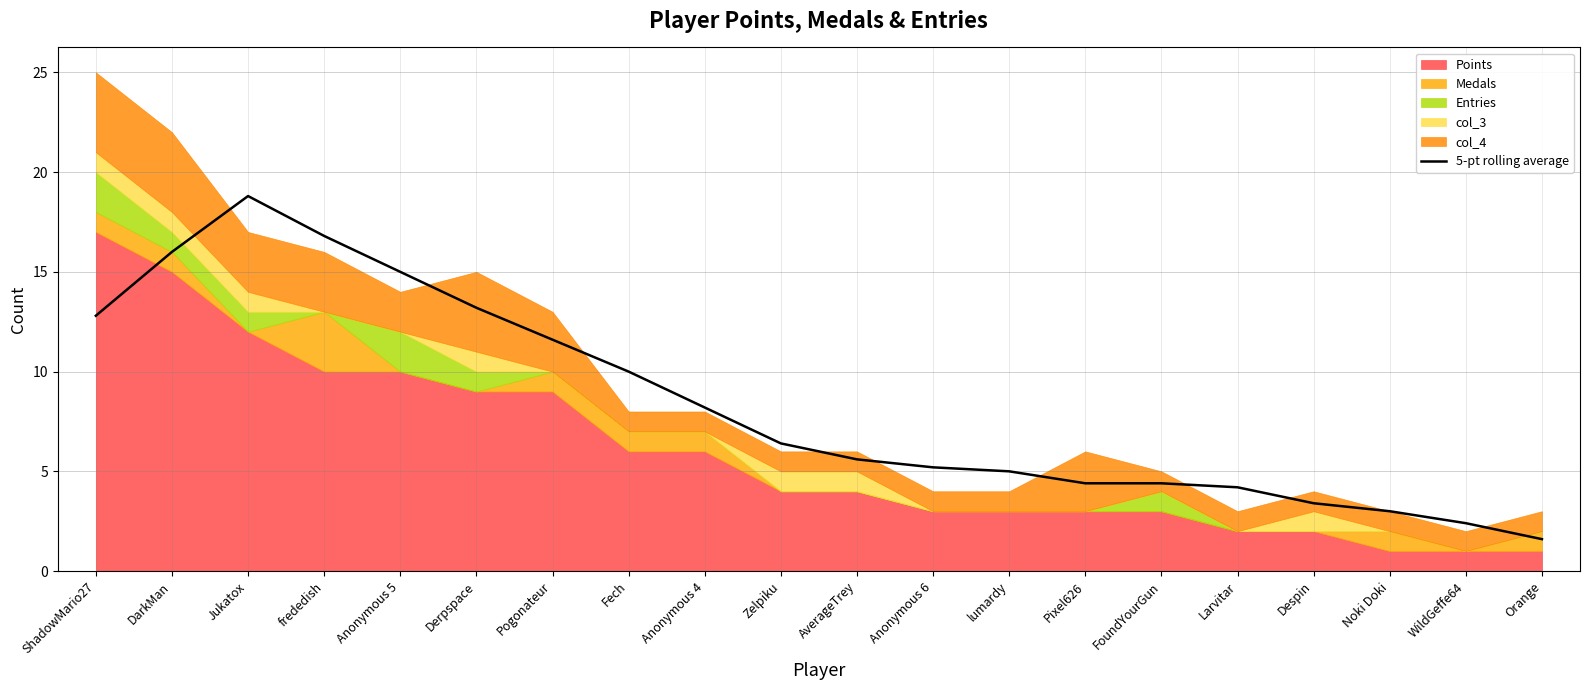

Reading right to left, what are all the values shown in this chart?

1.6	2.4	3.0	3.4	4.2	4.4	4.4	5.0	5.2	5.6	6.4	8.2	10.0	11.6	13.2	15.0	16.8	18.8	16.0	12.8